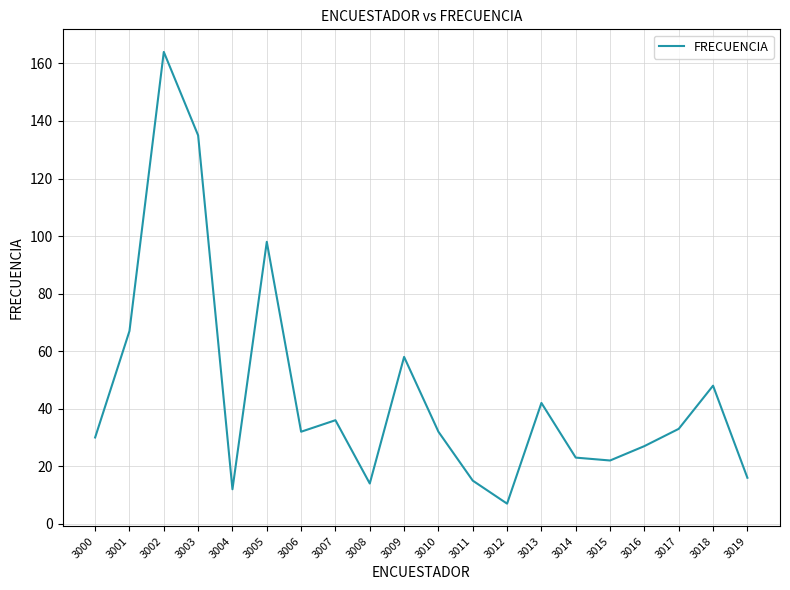

At which category does the chart reach its minimum across all series?

3012